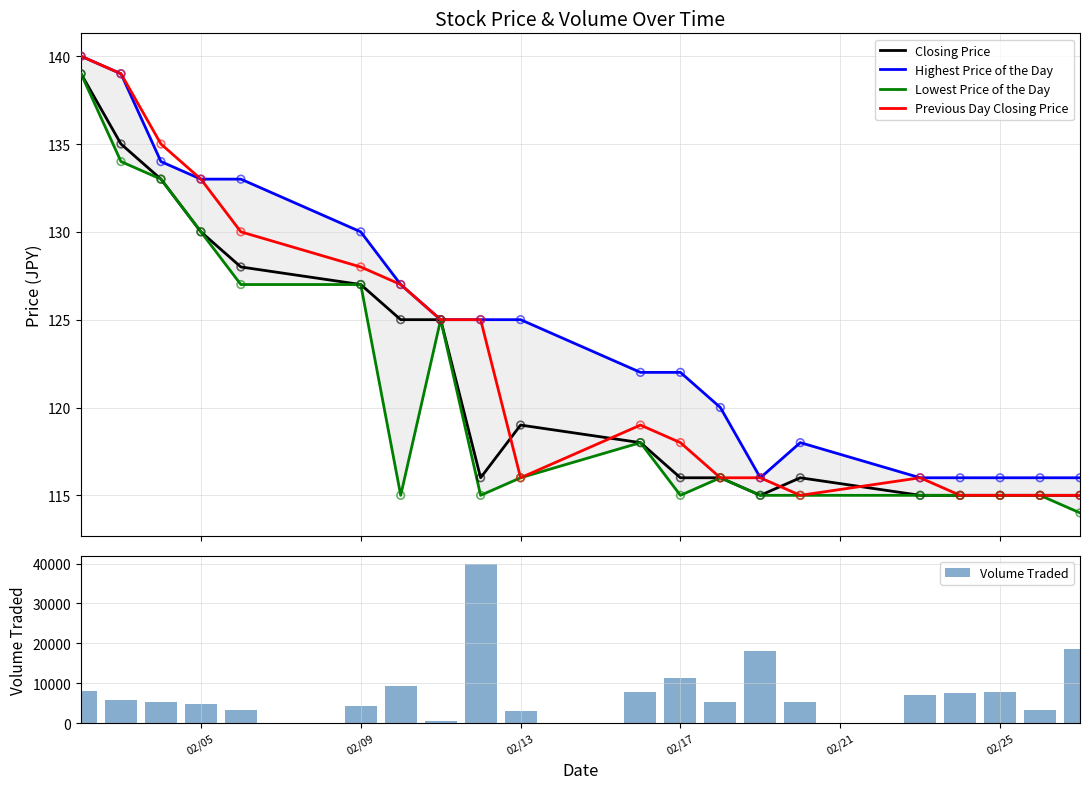

Which series has the largest total across all categories?

Volume Traded